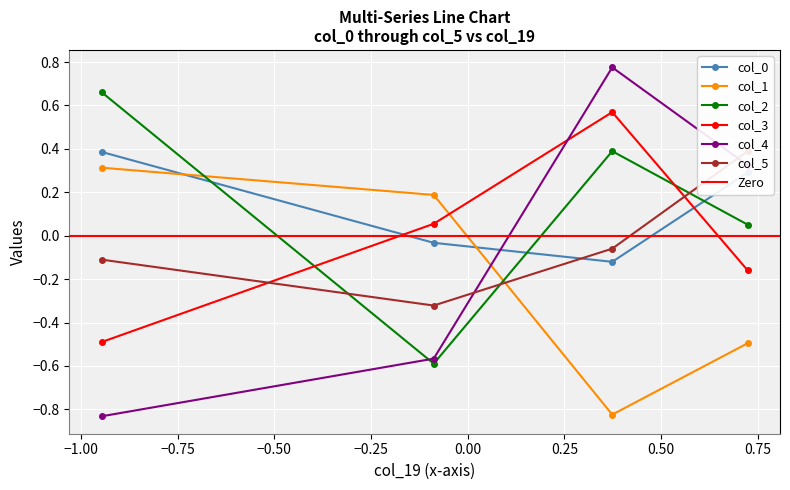

What is the lowest value of the col_0 series?

-0.1